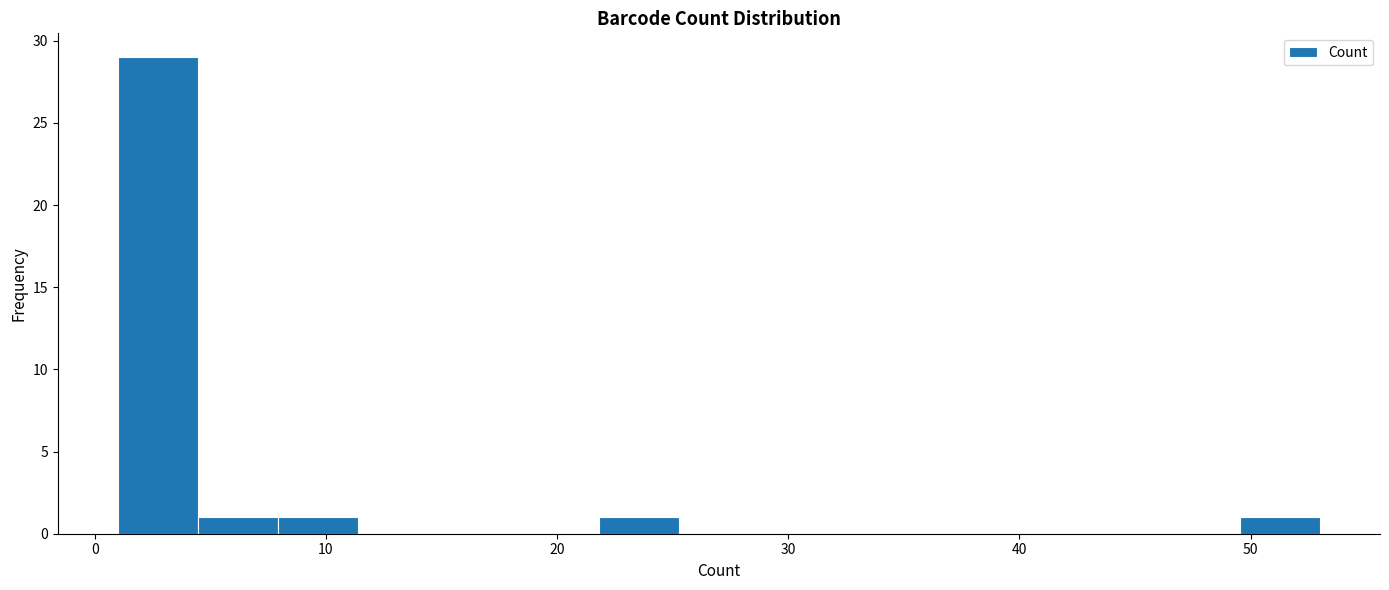

Around what value on the x-axis is the tallest bar? Give the approximate position of its centre, as read against the axis.

3